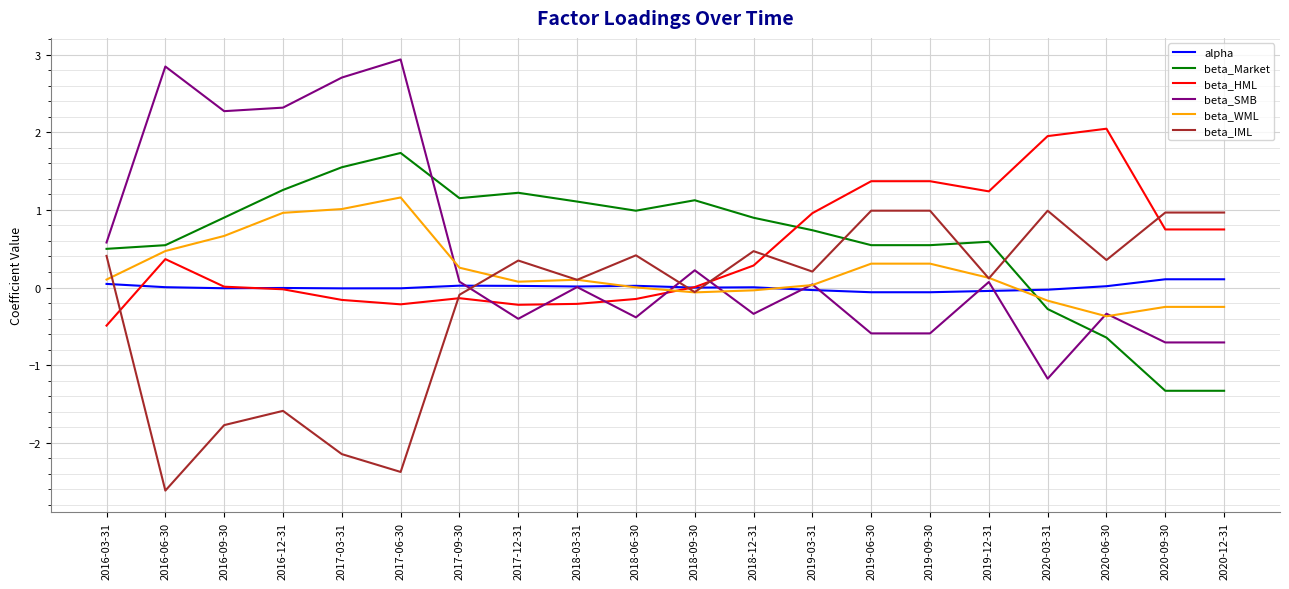

What is the difference between the highest and lowest values at 2018-03-31?

1.3